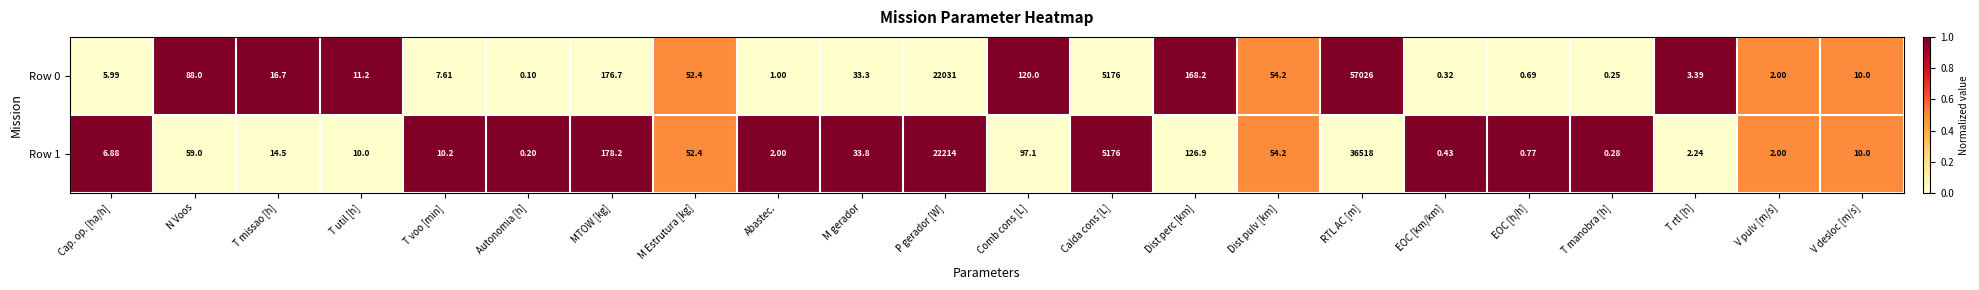

Count the number of data series in this chart.

2